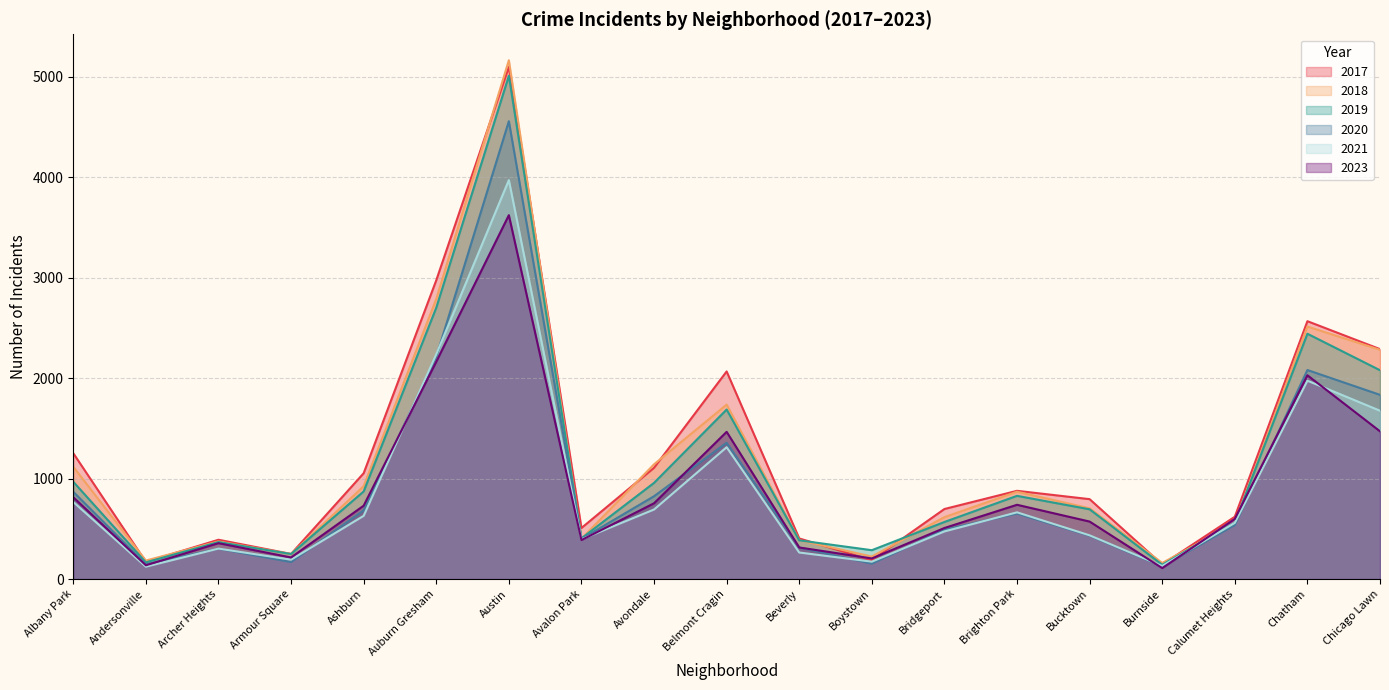

Rank the series at Austin from highest to lowest value.

2018, 2017, 2019, 2020, 2021, 2023